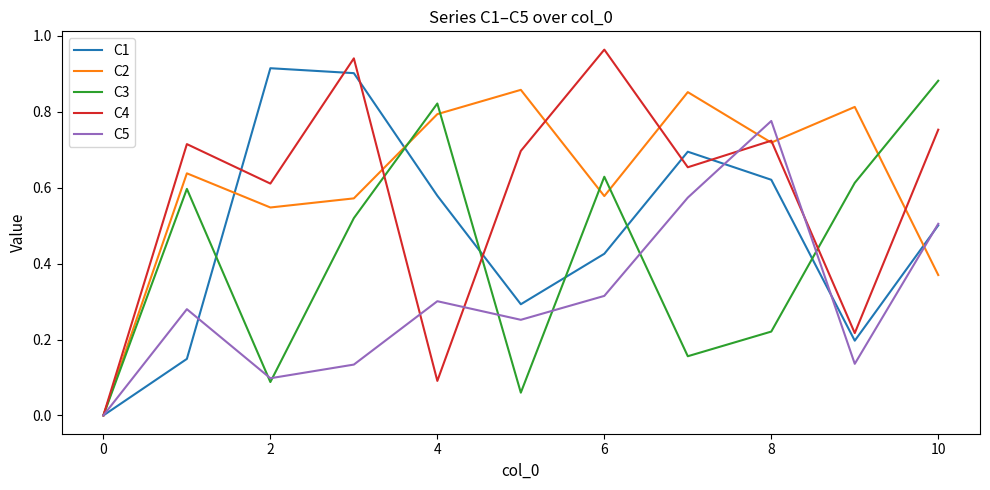

Which series has the largest range (max minus min)?

C4